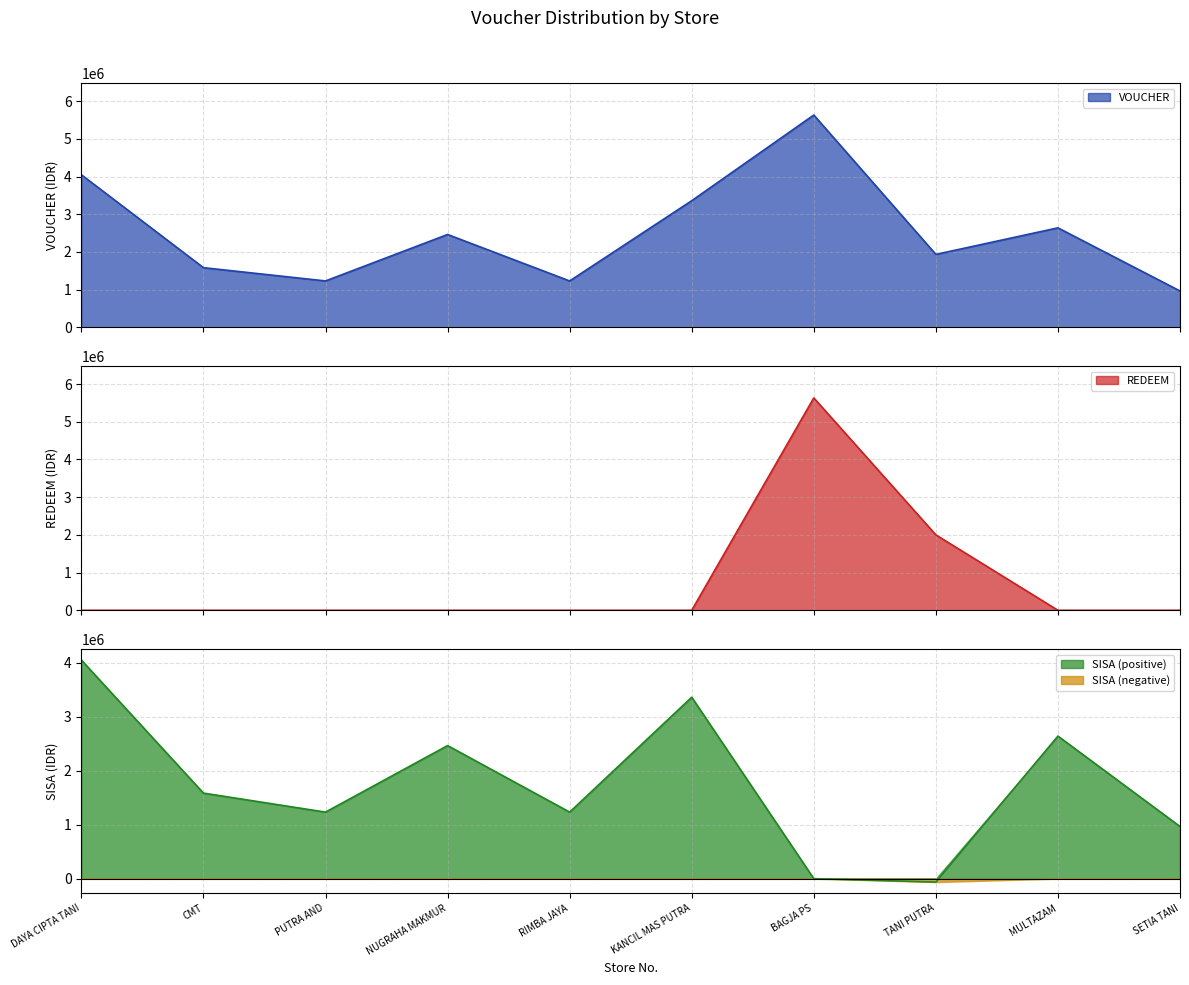

At which label does SISA reach its minimum?

TANI PUTRA